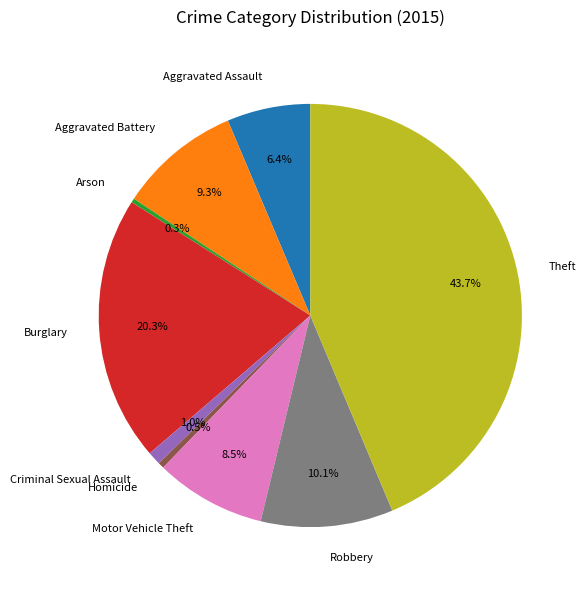

Between Criminal Sexual Assault and Robbery, which is larger?

Robbery